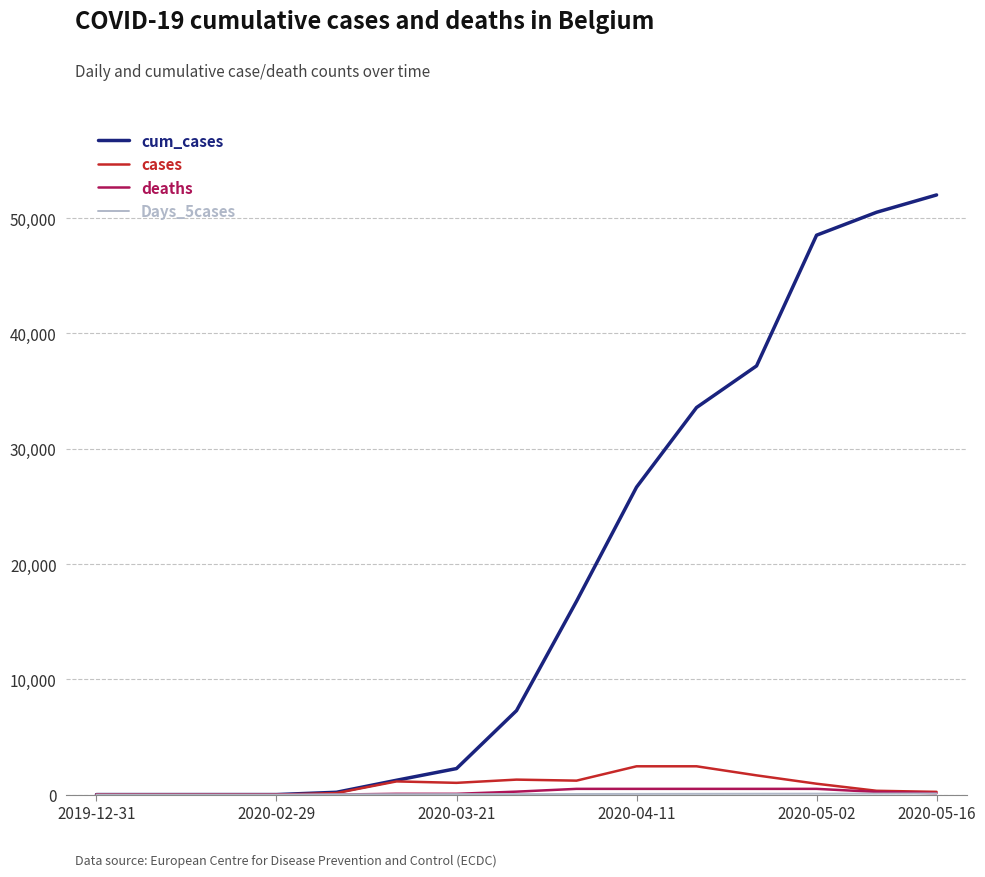

Which series has the largest range (max minus min)?

cum_cases